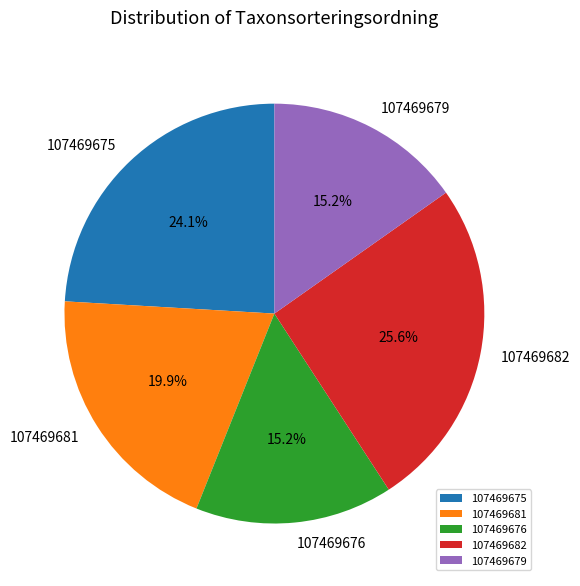

Does 107469679 account for over 50% of the chart?

No